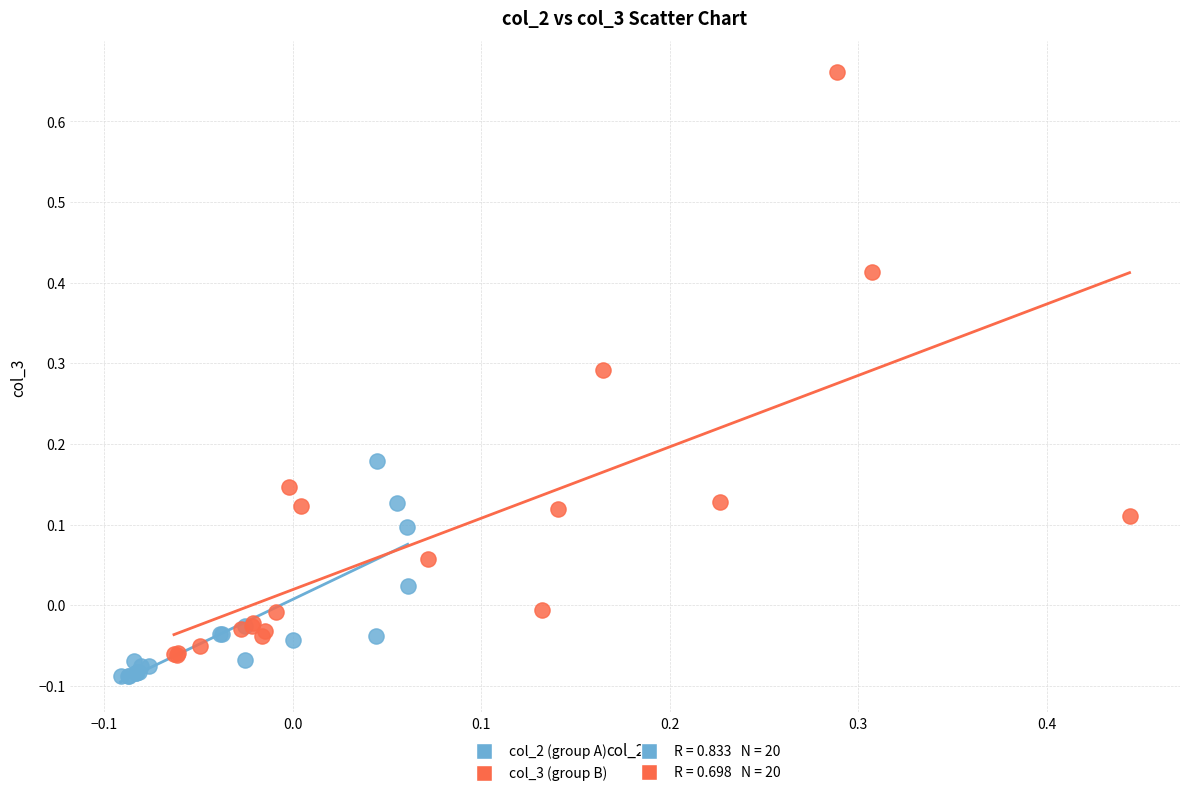

Which series reaches the minimum Y coordinate?

col_2 (group A)